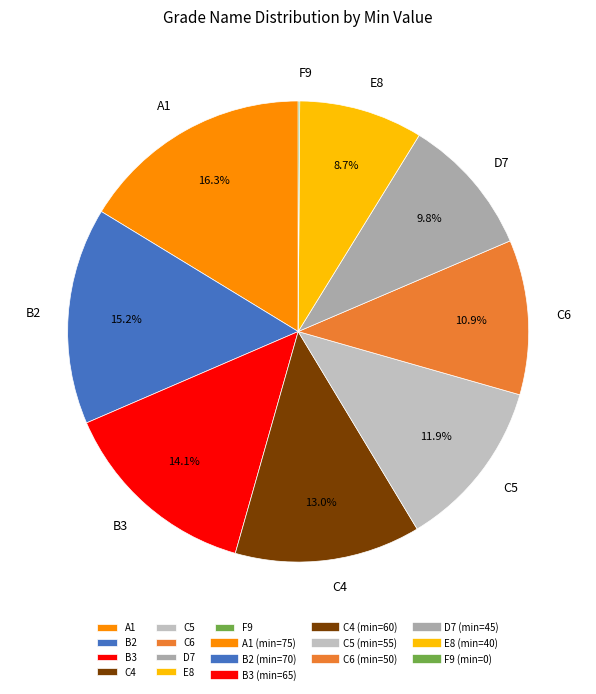

To the nearest percent, what percentage of the pie is D7?

10%